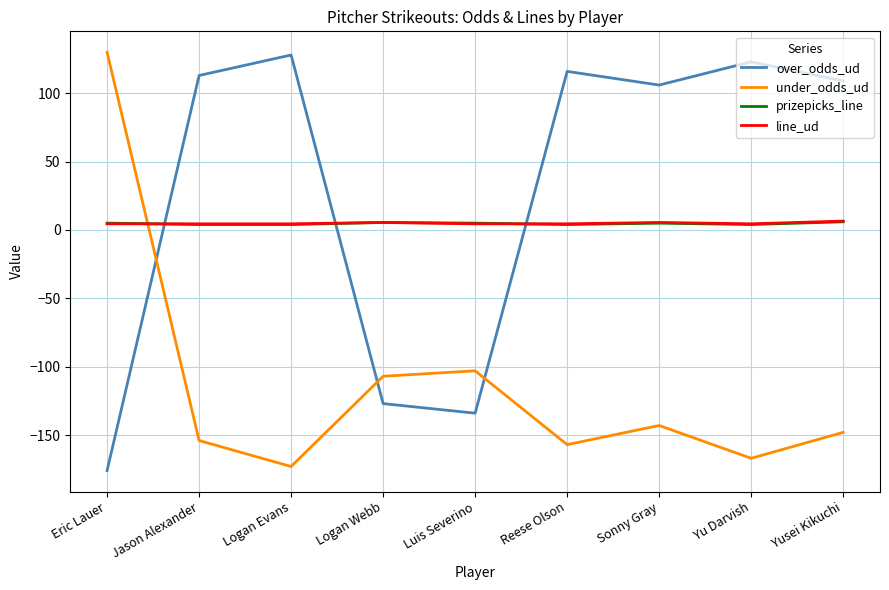

Does the chart have visible grid lines?

Yes